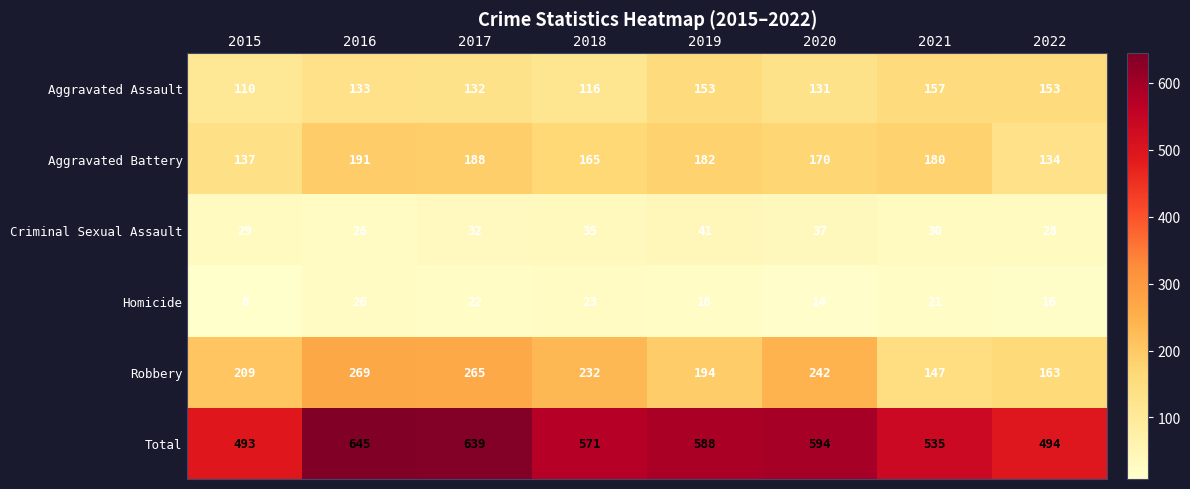

List the series in order of their peak value, highest first.

Total, Robbery, Aggravated Battery, Aggravated Assault, Criminal Sexual Assault, Homicide